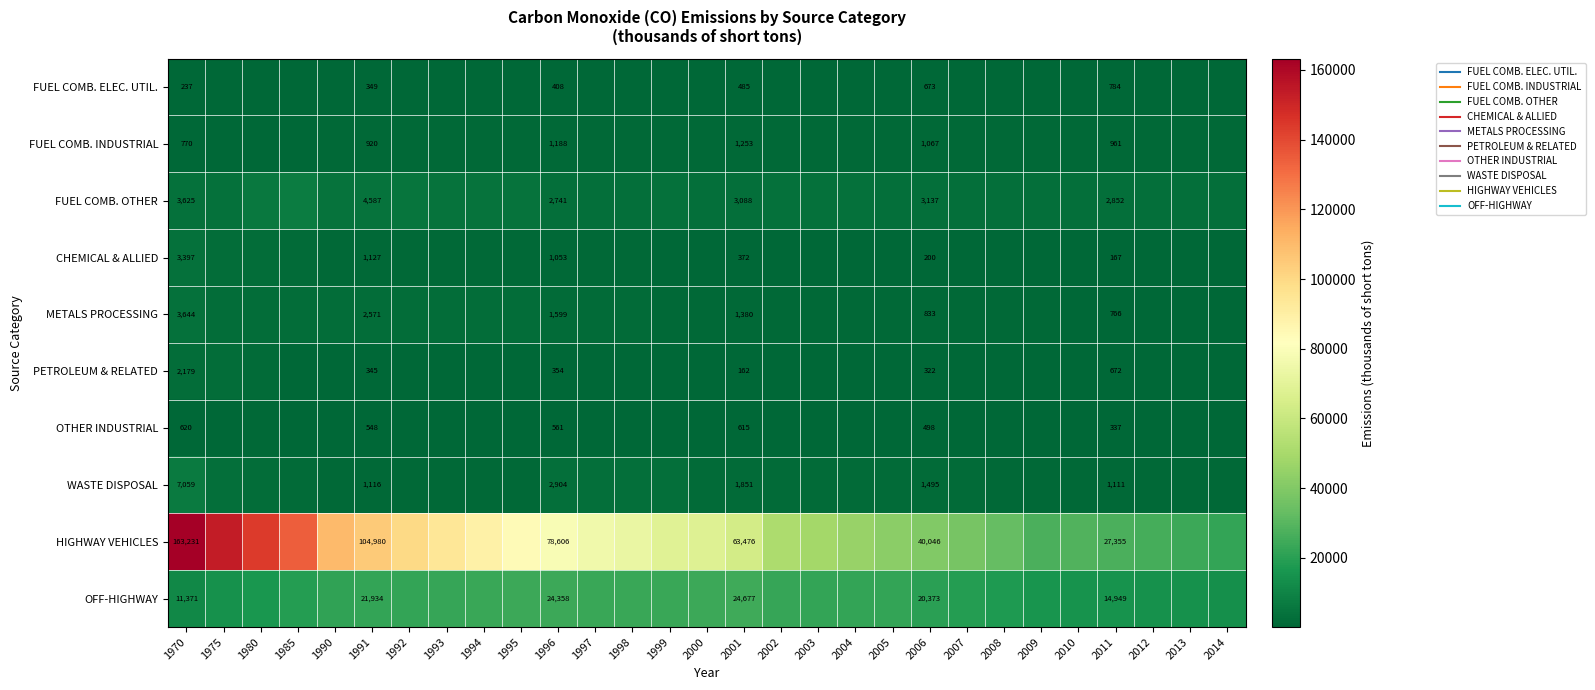

Is it true that WASTE DISPOSAL equals 1553.8 at 2005?

True